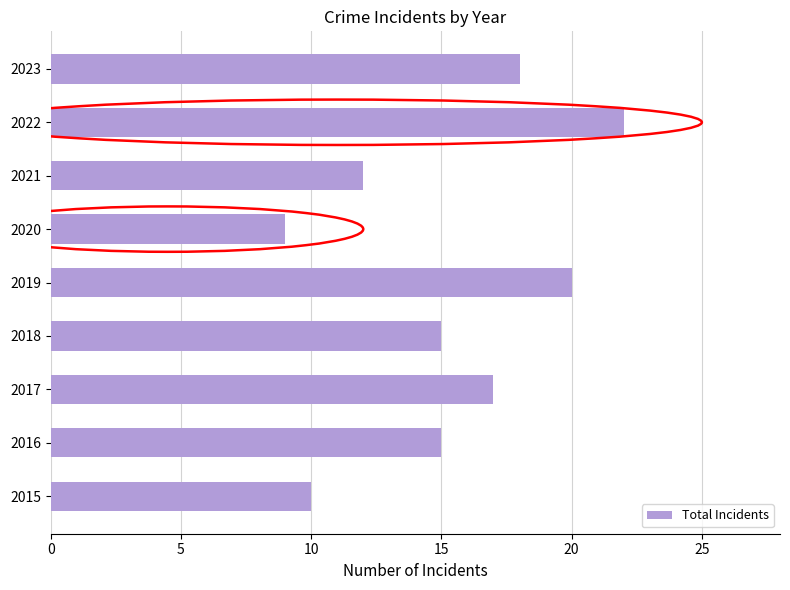

Reading bottom to top, list all the values displayed in this chart.

2015=10	2016=15	2017=17	2018=15	2019=20	2020=9	2021=12	2022=22	2023=18